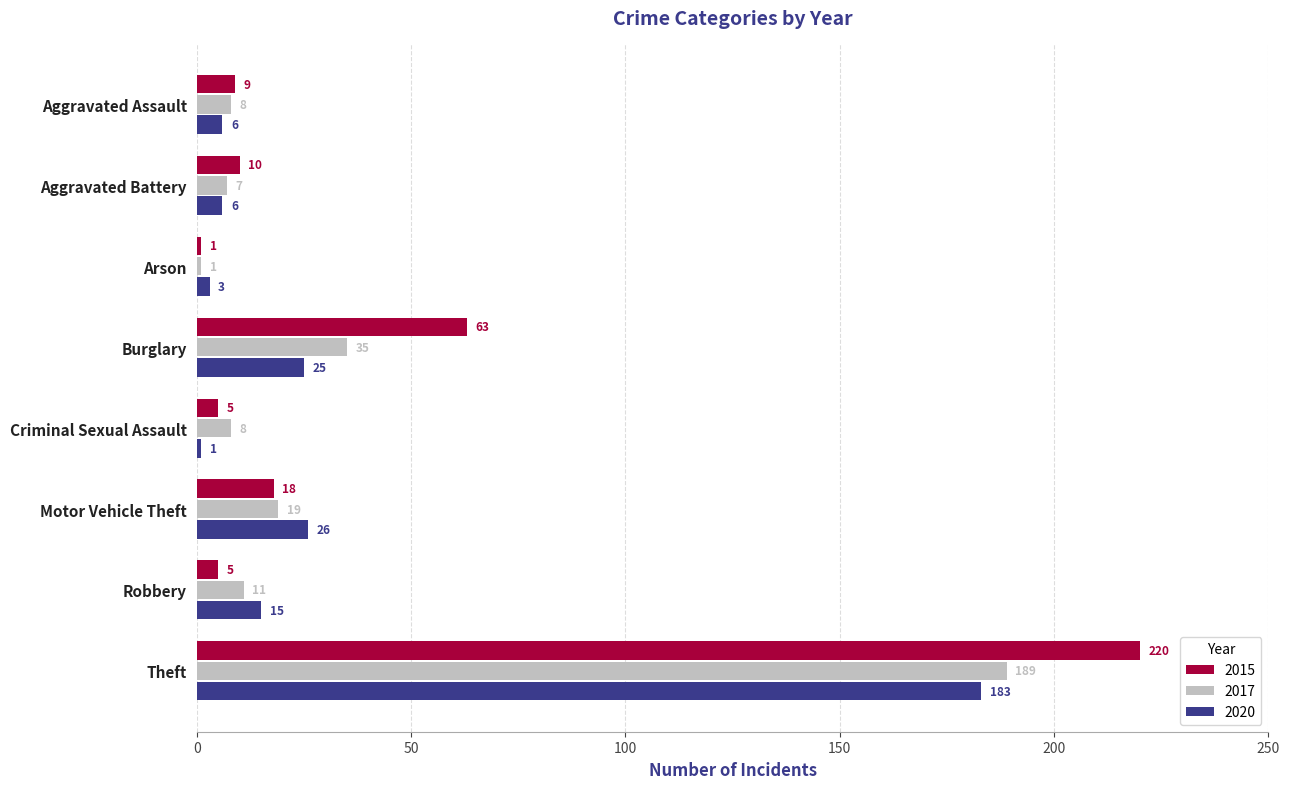

Which series has the largest total across all categories?

2015